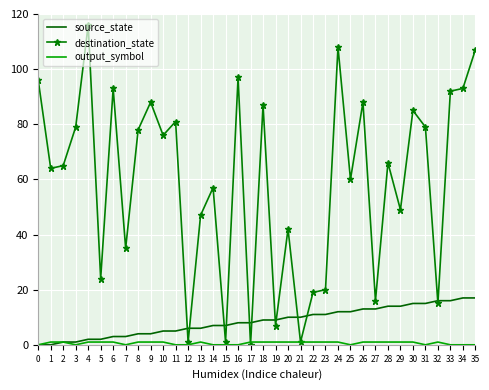

Which series has the largest total across all categories?

destination_state